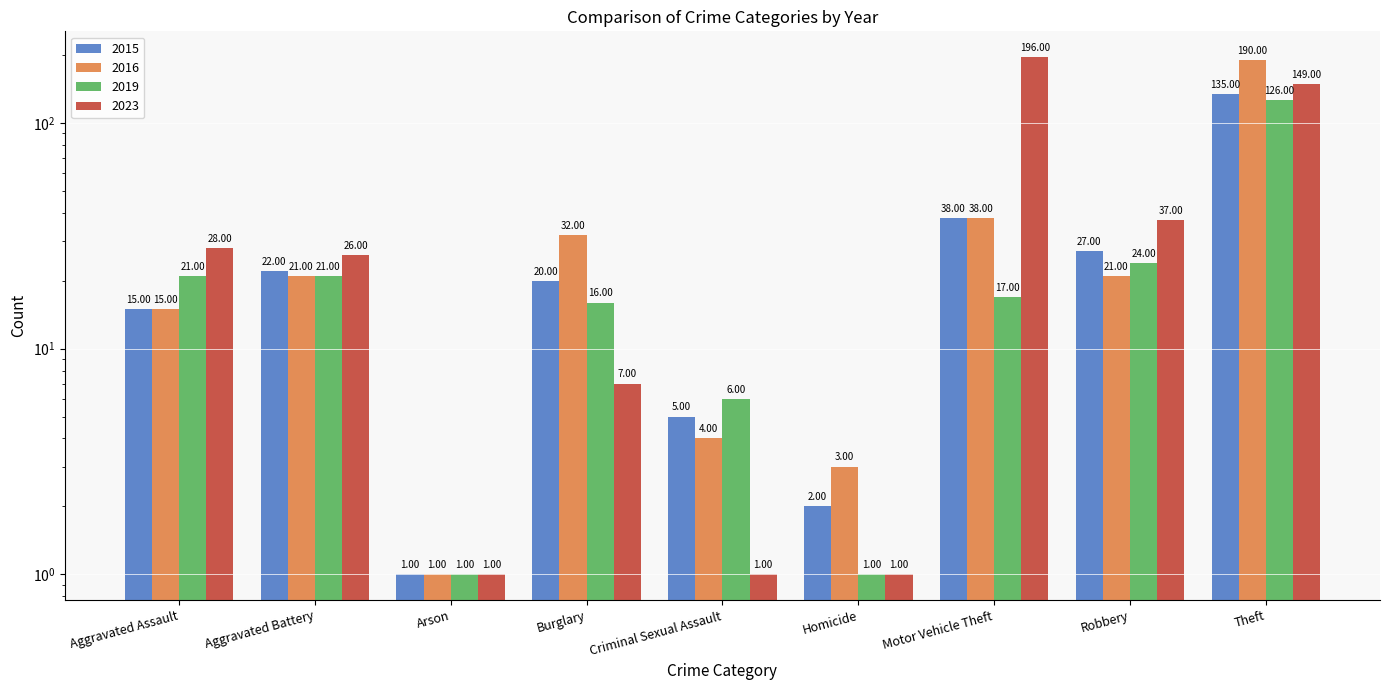

What is the label of the 3rd bar from the right?

Motor Vehicle Theft